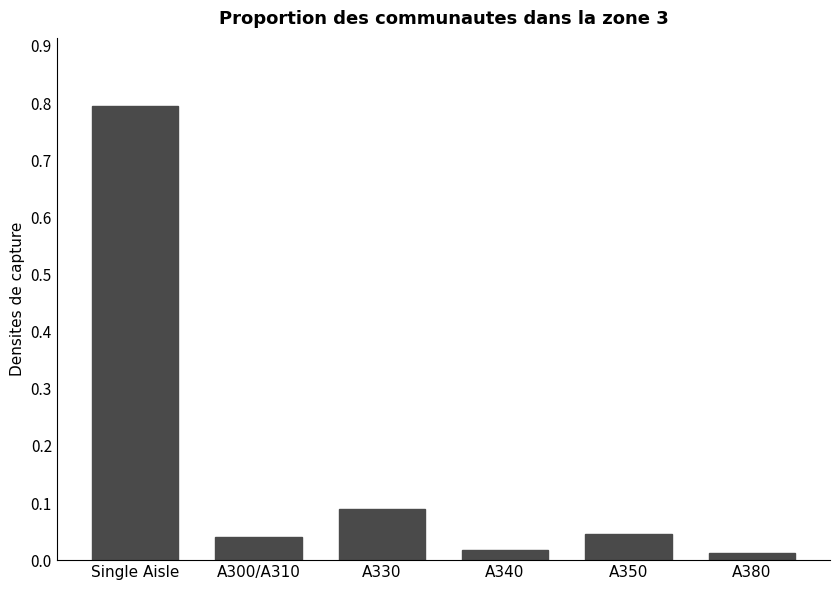

How many series are shown in this chart?

1